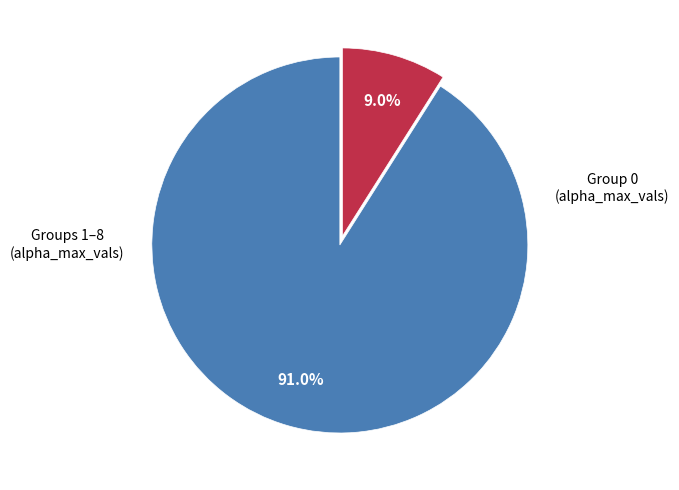

Does any single category account for the majority?

Yes